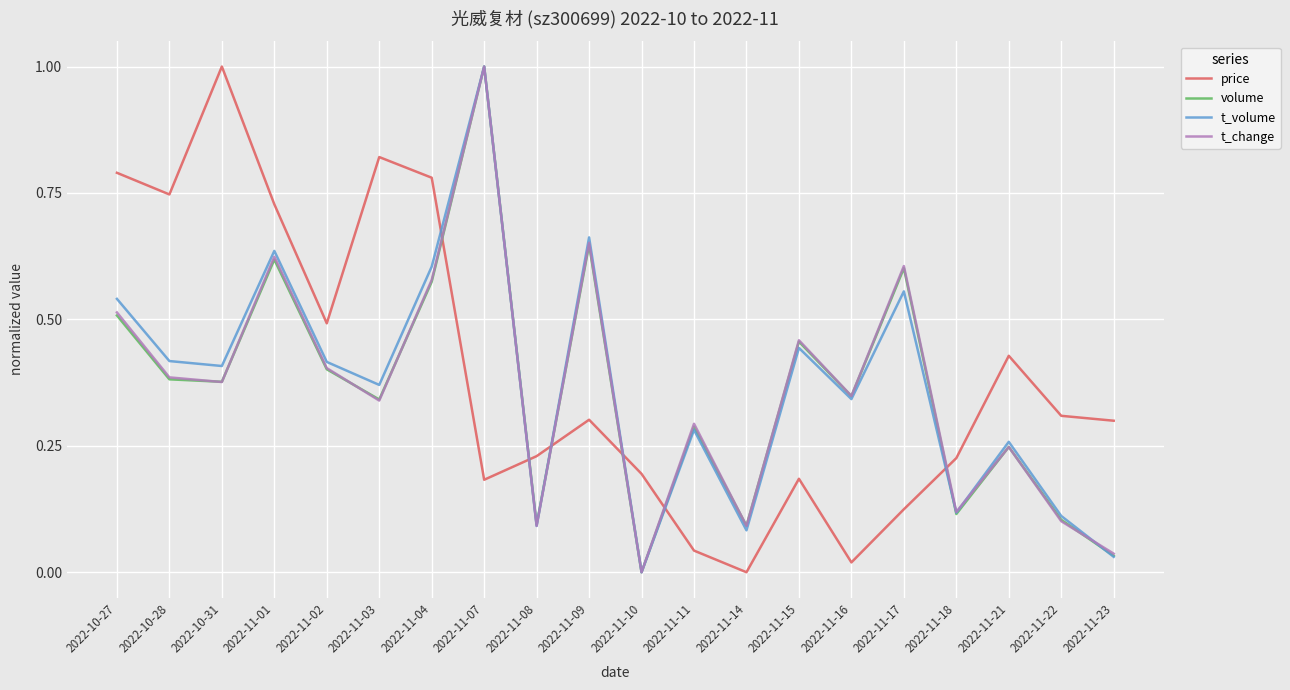

Which series has the largest total across all categories?

price